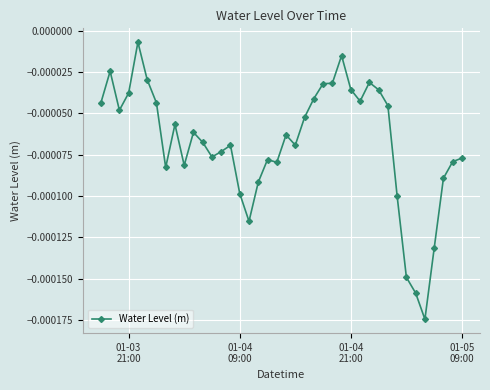

True or false: the data has more than 0 interior local peaks.

True